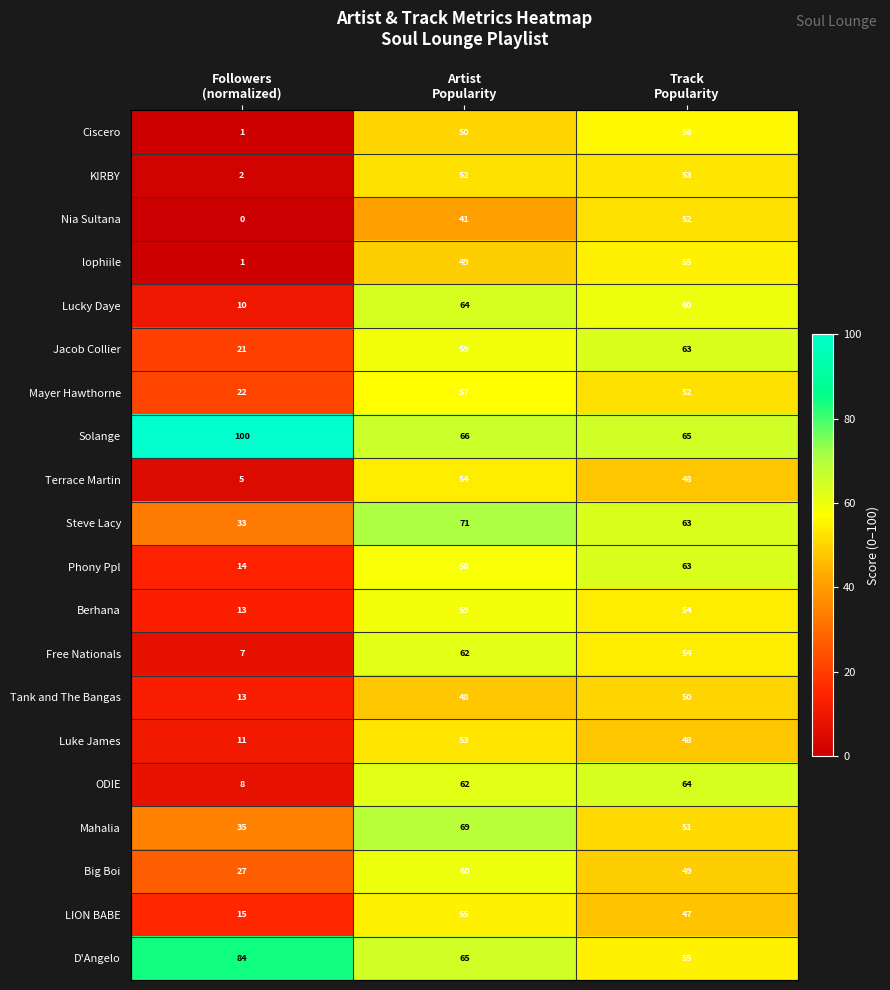

Count the Mahalia values in the range 35 to 69.

3